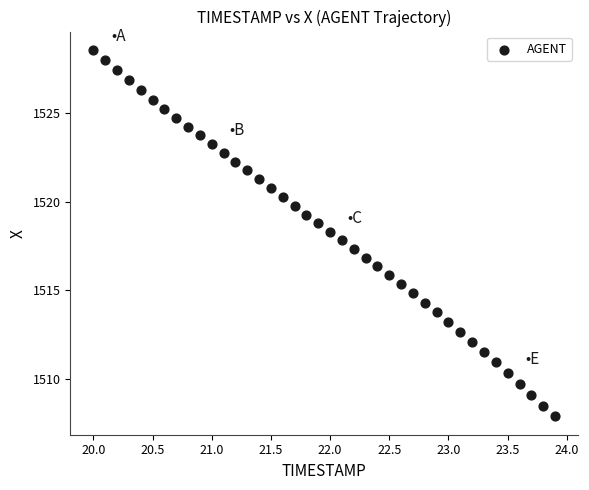

What is the range of Y values (max minus min)?

20.7